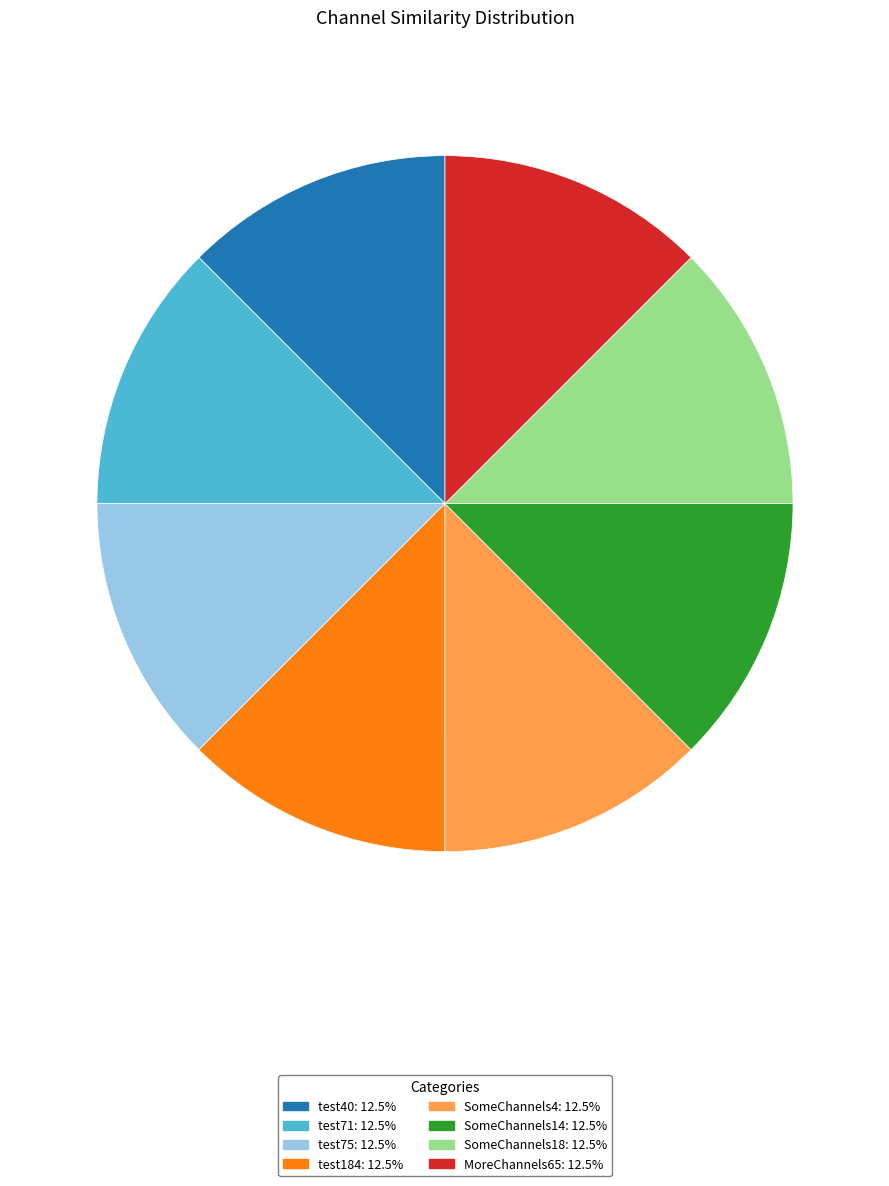

How many segments does this pie chart have?

8